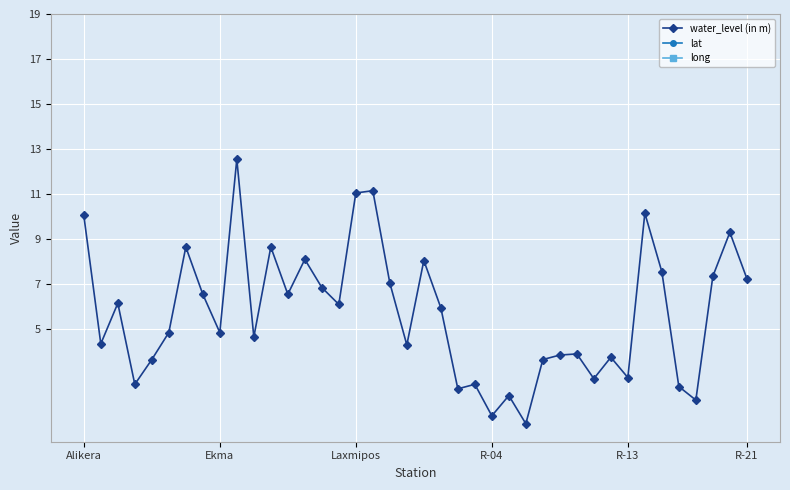

The lat series shows 6.1 at 6. True or false?

False